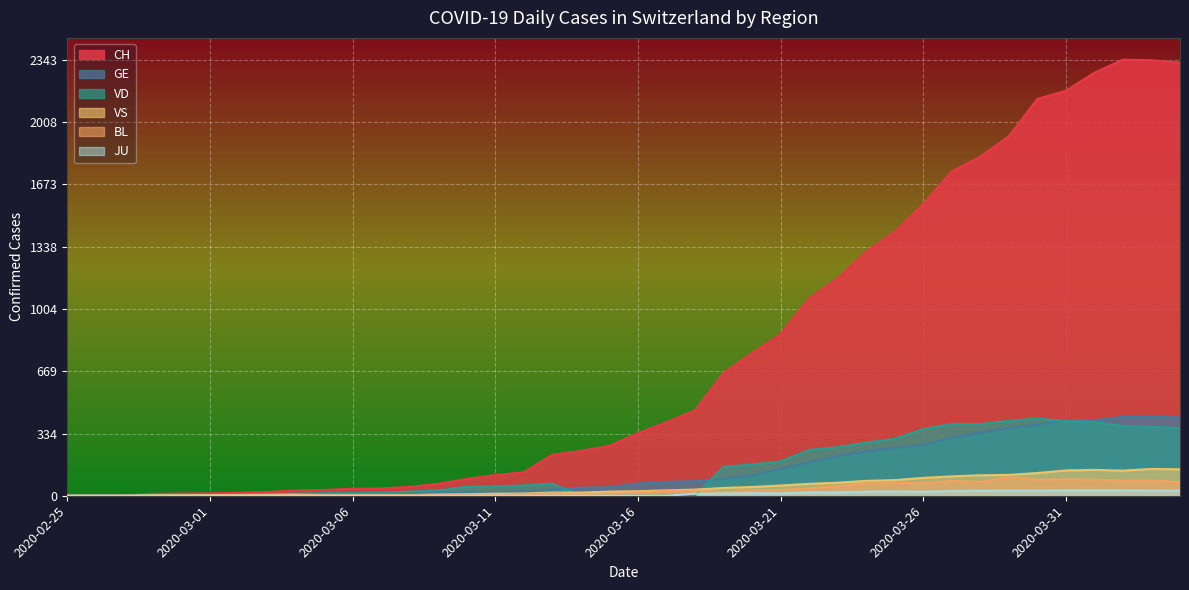

What is the label of the 6th point from the left?

2020-03-01